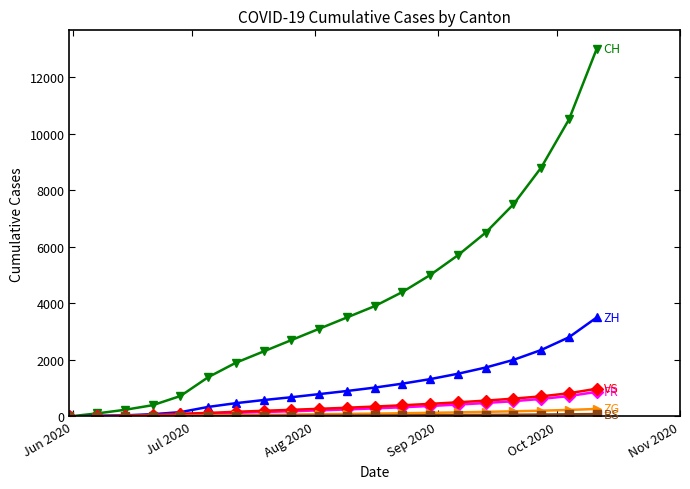

How many series are shown in this chart?

6